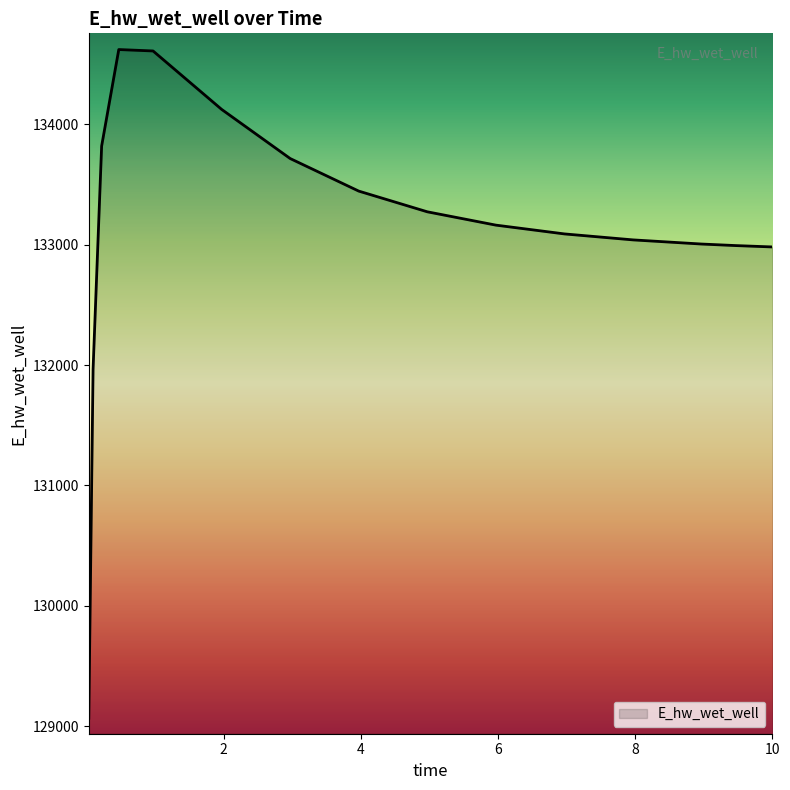

What is the difference between the second highest and minimum values?

5540.9